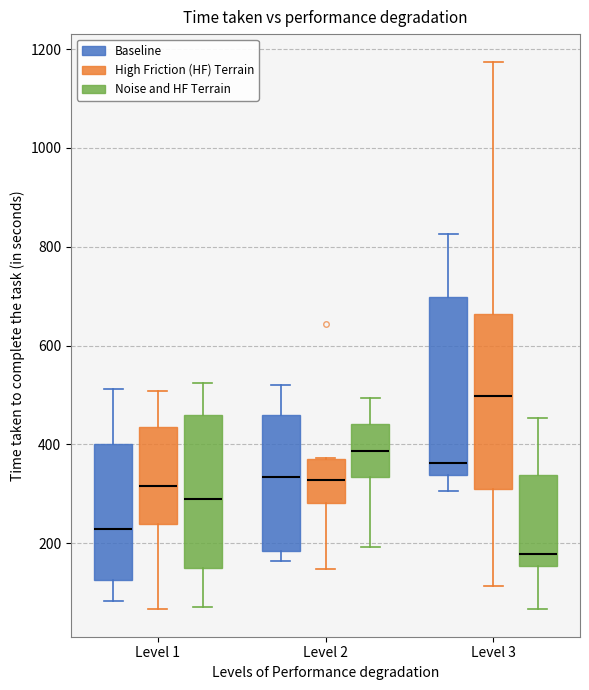

Reading left to right, transcribe this box plot: for each box, give where its median line is, the range the box spans, and where its two whiskers end, as read against the y-axis. The values are not printed on the chart, so give them approximately, as read against the axis.

Level 1 (Baseline): median 220, box 120 to 400, whiskers 80 to 520
Level 1 (High Friction (HF) Terrain): median 320, box 240 to 440, whiskers 60 to 500
Level 1 (Noise and HF Terrain): median 280, box 140 to 460, whiskers 80 to 520
Level 2 (Baseline): median 340, box 180 to 460, whiskers 160 to 520
Level 2 (High Friction (HF) Terrain): median 320, box 280 to 380, whiskers 140 to 380
Level 2 (Noise and HF Terrain): median 380, box 340 to 440, whiskers 200 to 500
Level 3 (Baseline): median 360, box 340 to 700, whiskers 300 to 820
Level 3 (High Friction (HF) Terrain): median 500, box 300 to 660, whiskers 120 to 1180
Level 3 (Noise and HF Terrain): median 180, box 160 to 340, whiskers 60 to 460